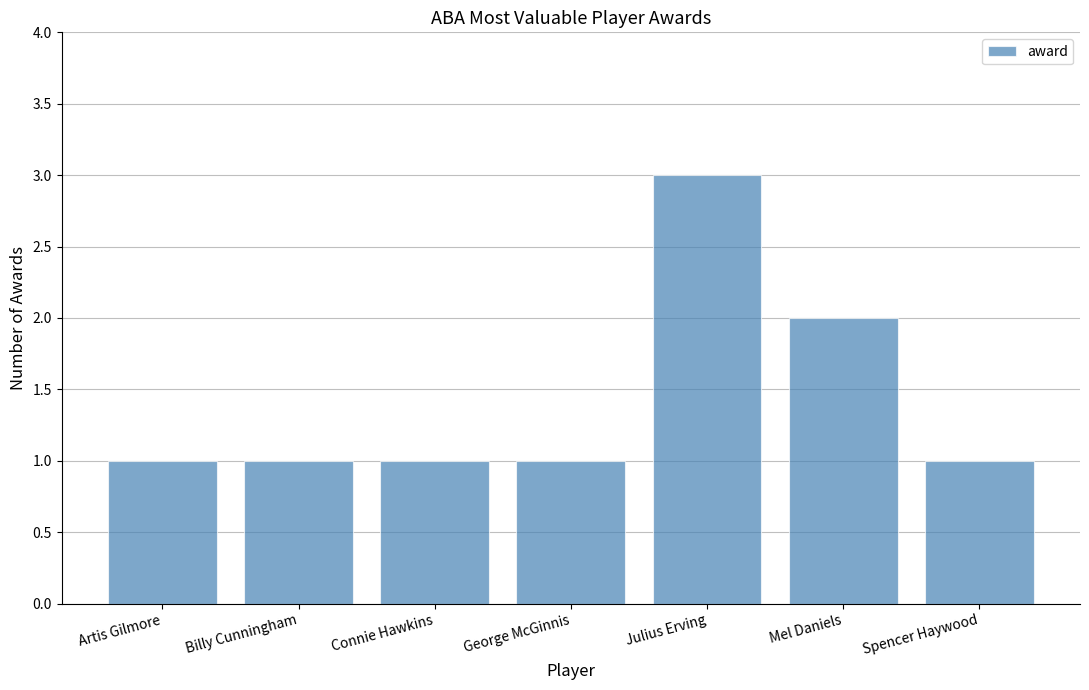

What is the label of the 2nd bar from the right?

Mel Daniels